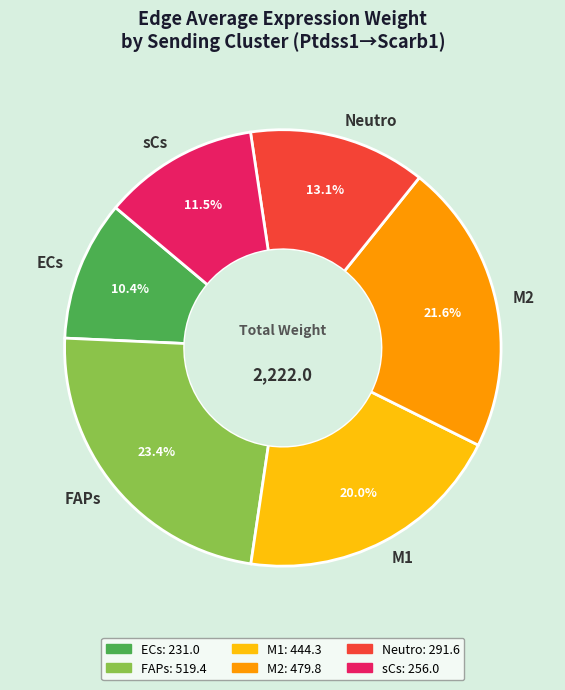

What portion of the pie excludes ECs?

89.6%